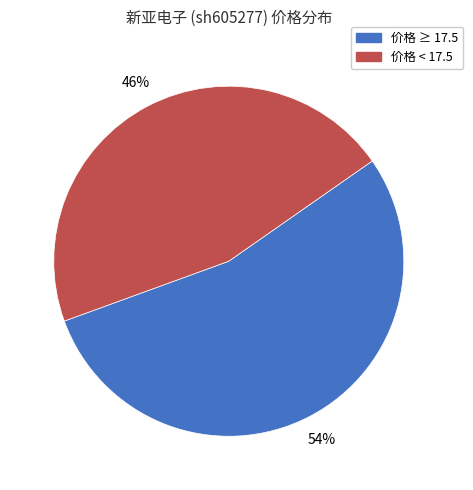

To the nearest percent, what is the difference between the largest and smallest slice percentages?

8%